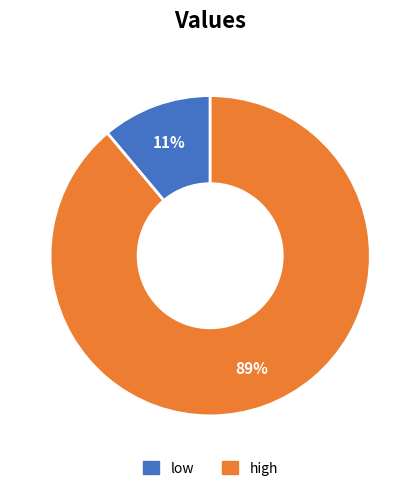

Count the number of slices in the pie.

2